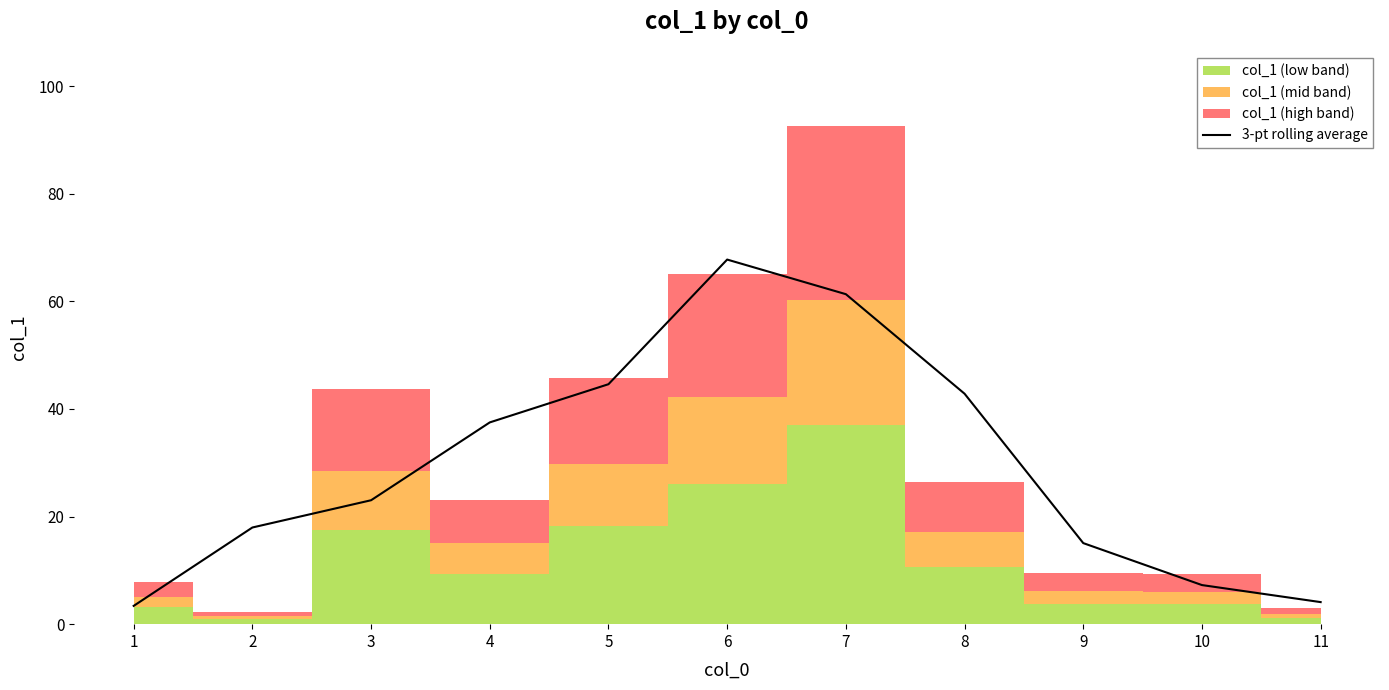

True or false: the data shows 23.0 at 3.

True